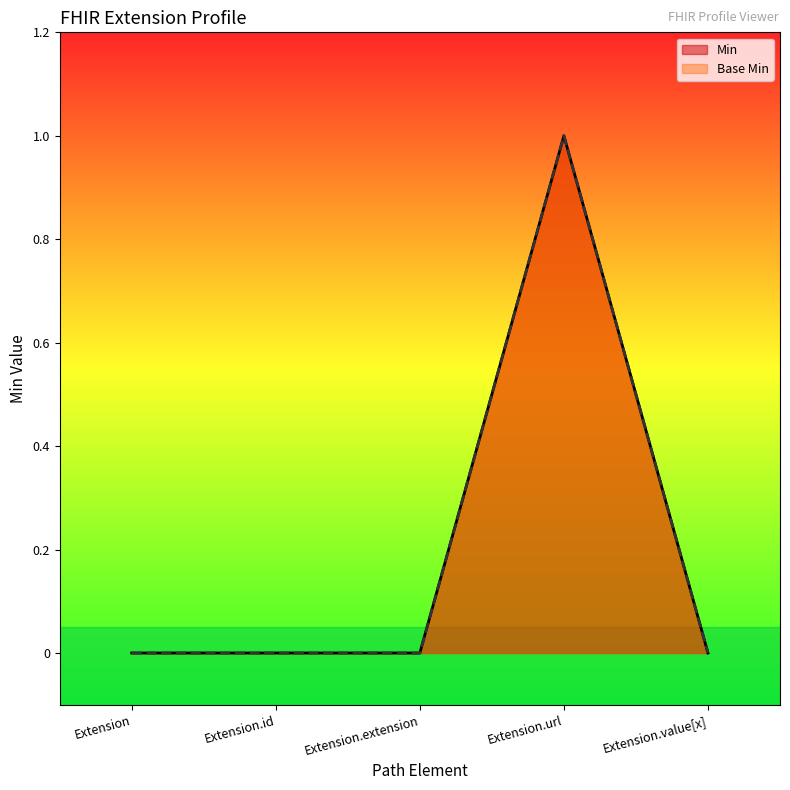

Reading left to right, what are all the values shown in this chart?

Min: Extension=0	Extension.id=0	Extension.extension=0	Extension.url=1	Extension.value[x]=0
Base Min: Extension=0	Extension.id=0	Extension.extension=0	Extension.url=1	Extension.value[x]=0